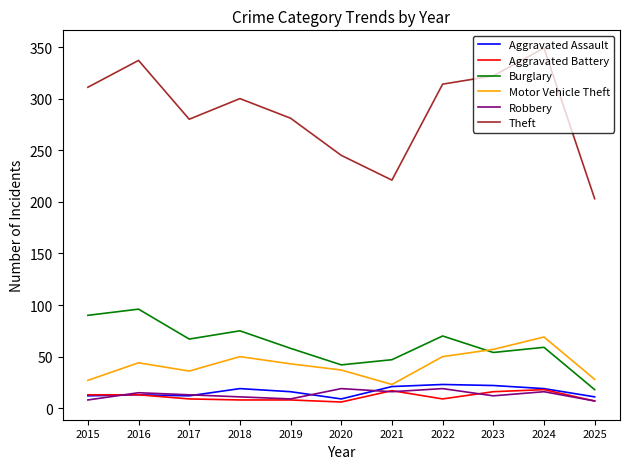

At which label does Robbery first exceed 13?

2016